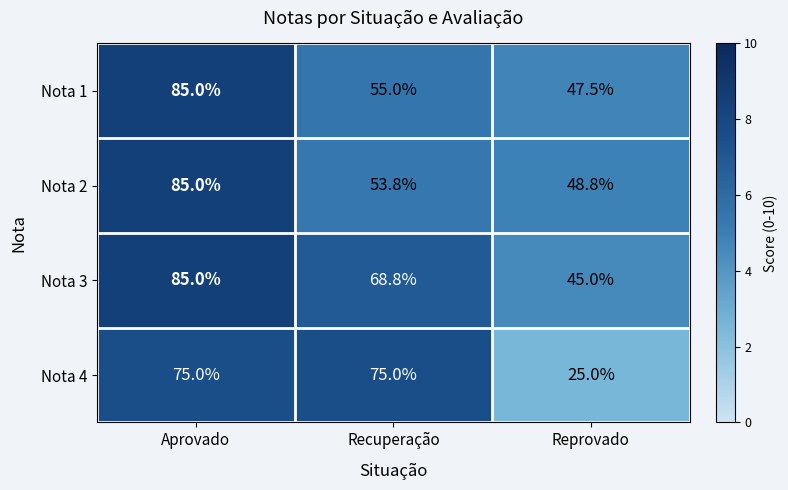

True or false: Nota 4 has a value of 25.0 at Reprovado.

True